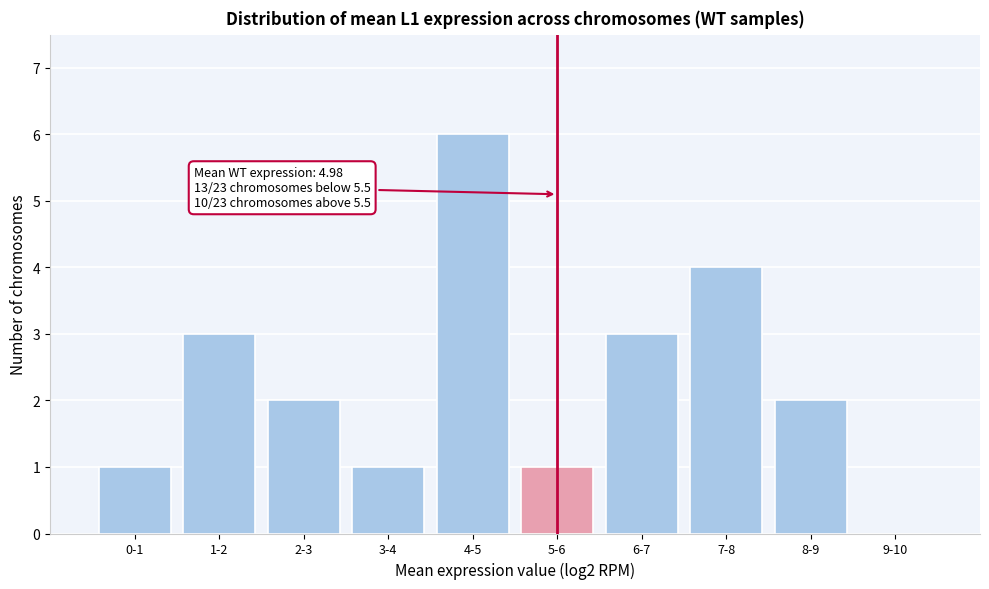

Reading left to right, list all the values displayed in this chart.

0-1=1	1-2=3	2-3=2	3-4=1	4-5=6	5-6=1	6-7=3	7-8=4	8-9=2	9-10=0